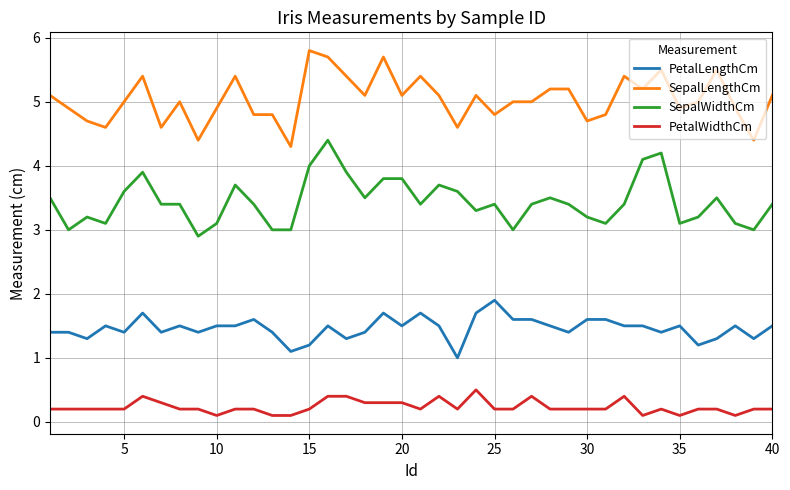

Which series has the largest total across all categories?

SepalLengthCm